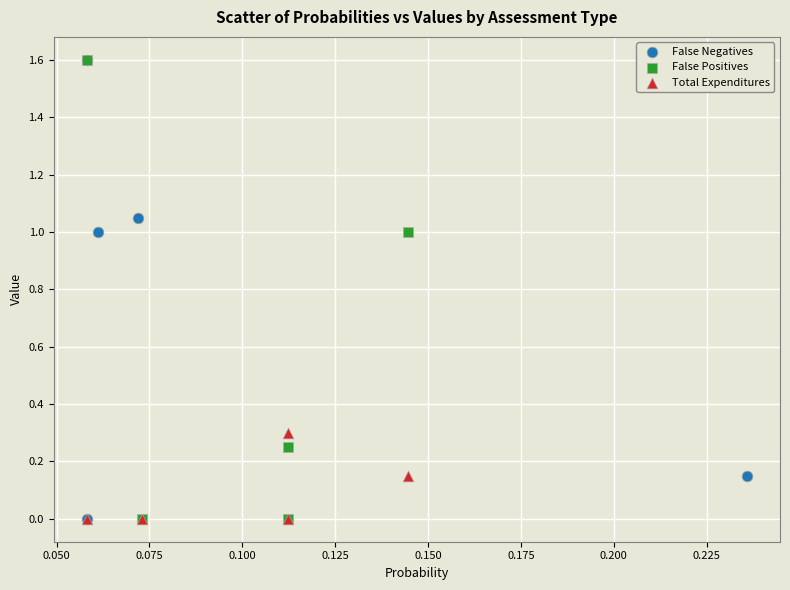

What are all the series names shown in the legend?

False Negatives, False Positives, Total Expenditures